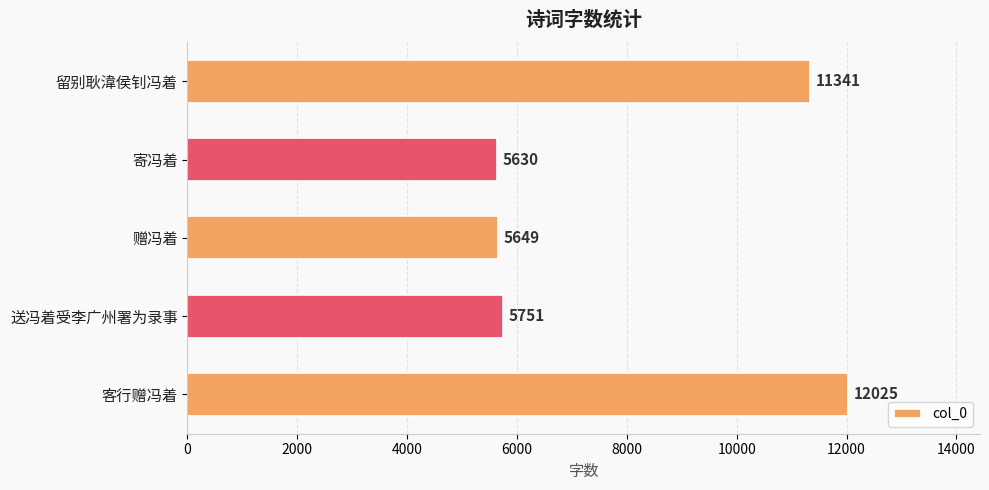

Reading top to bottom, list all the values displayed in this chart.

留别耿湋侯钊冯着=11341	寄冯着=5630	赠冯着=5649	送冯着受李广州署为录事=5751	客行赠冯着=12025